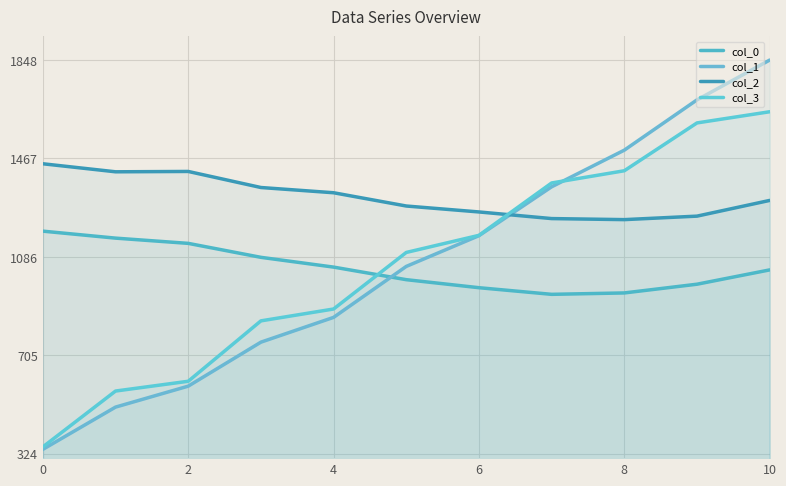

How many values in the col_3 series exceed 1103?

6